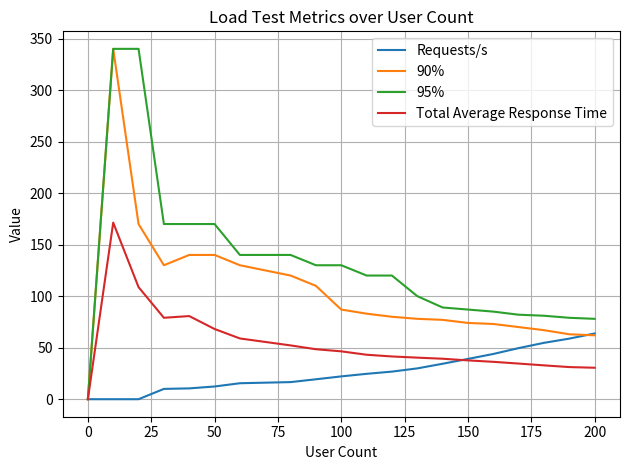

Which series has the largest total across all categories?

95%